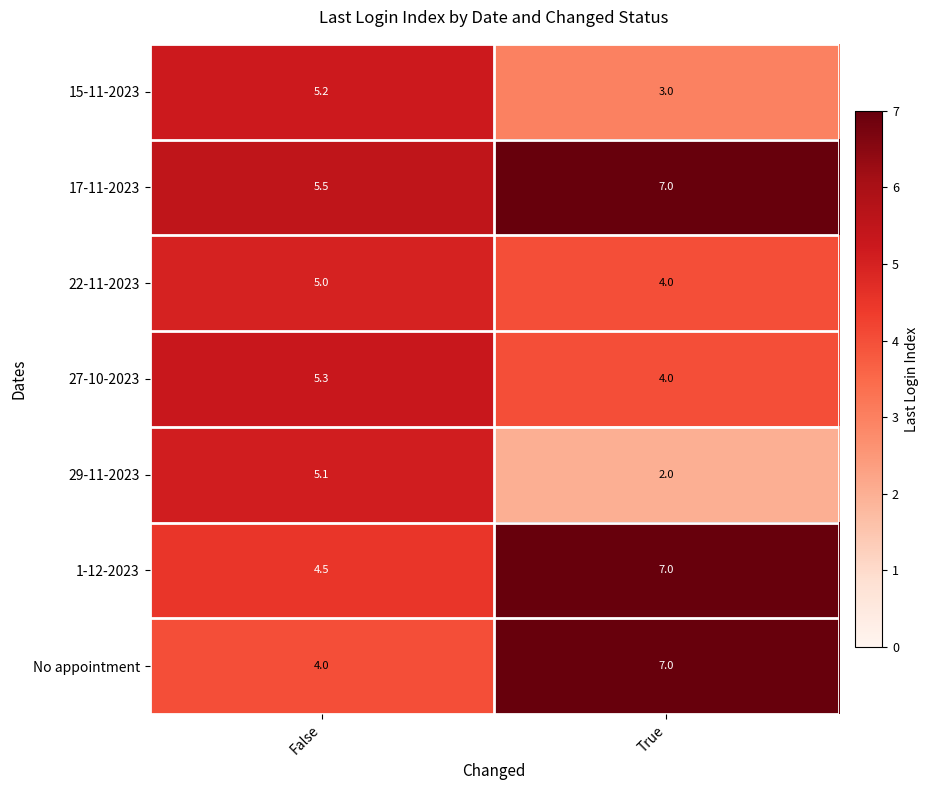

What is the difference between the maximum and minimum values in the 29-11-2023 series?

3.1